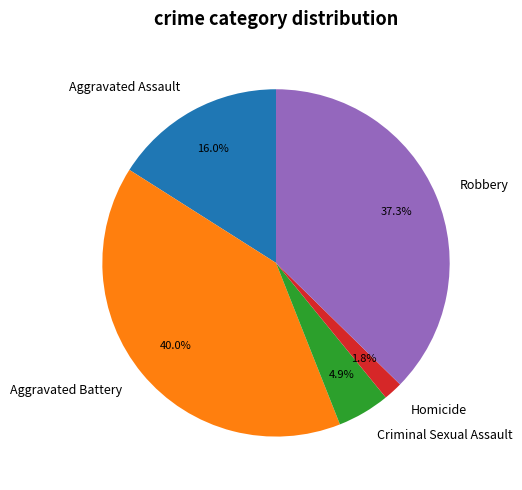

To the nearest percent, what portion does Robbery represent?

37%